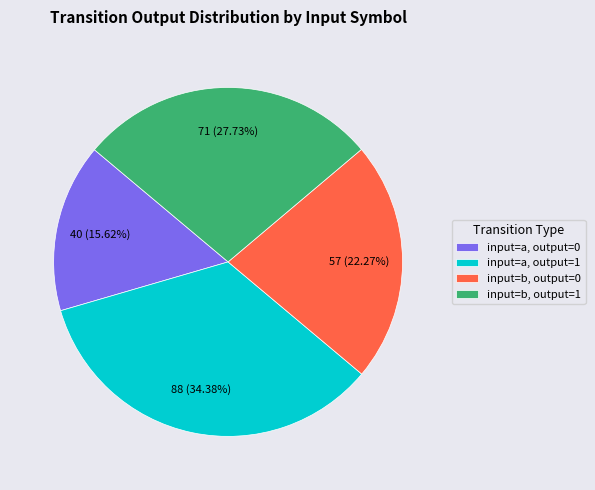

Which category has the smallest portion of the pie?

input=a, output=0